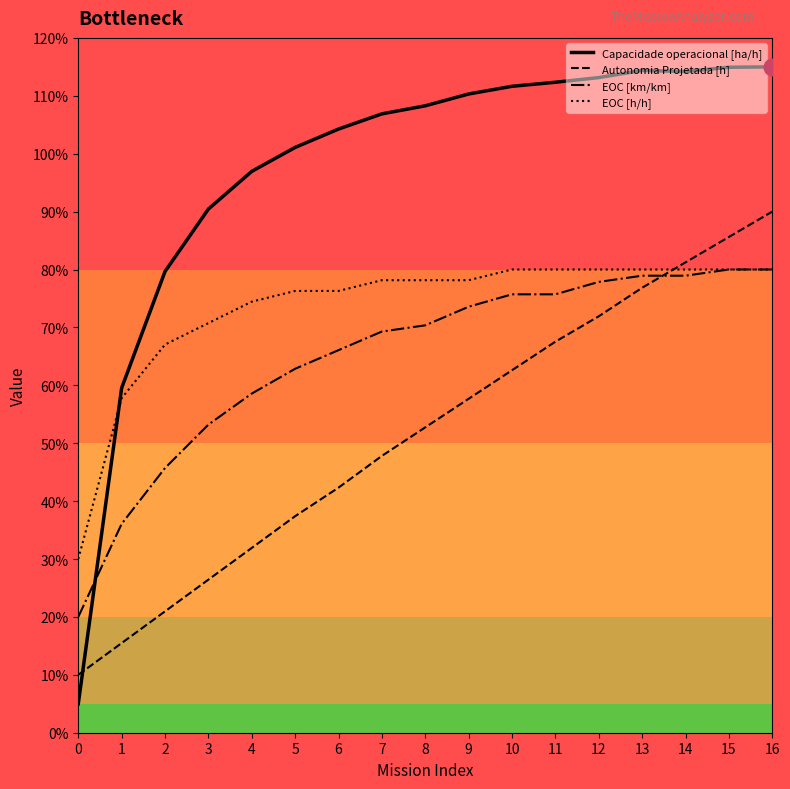

Is this an area chart (filled region under the line)?

No